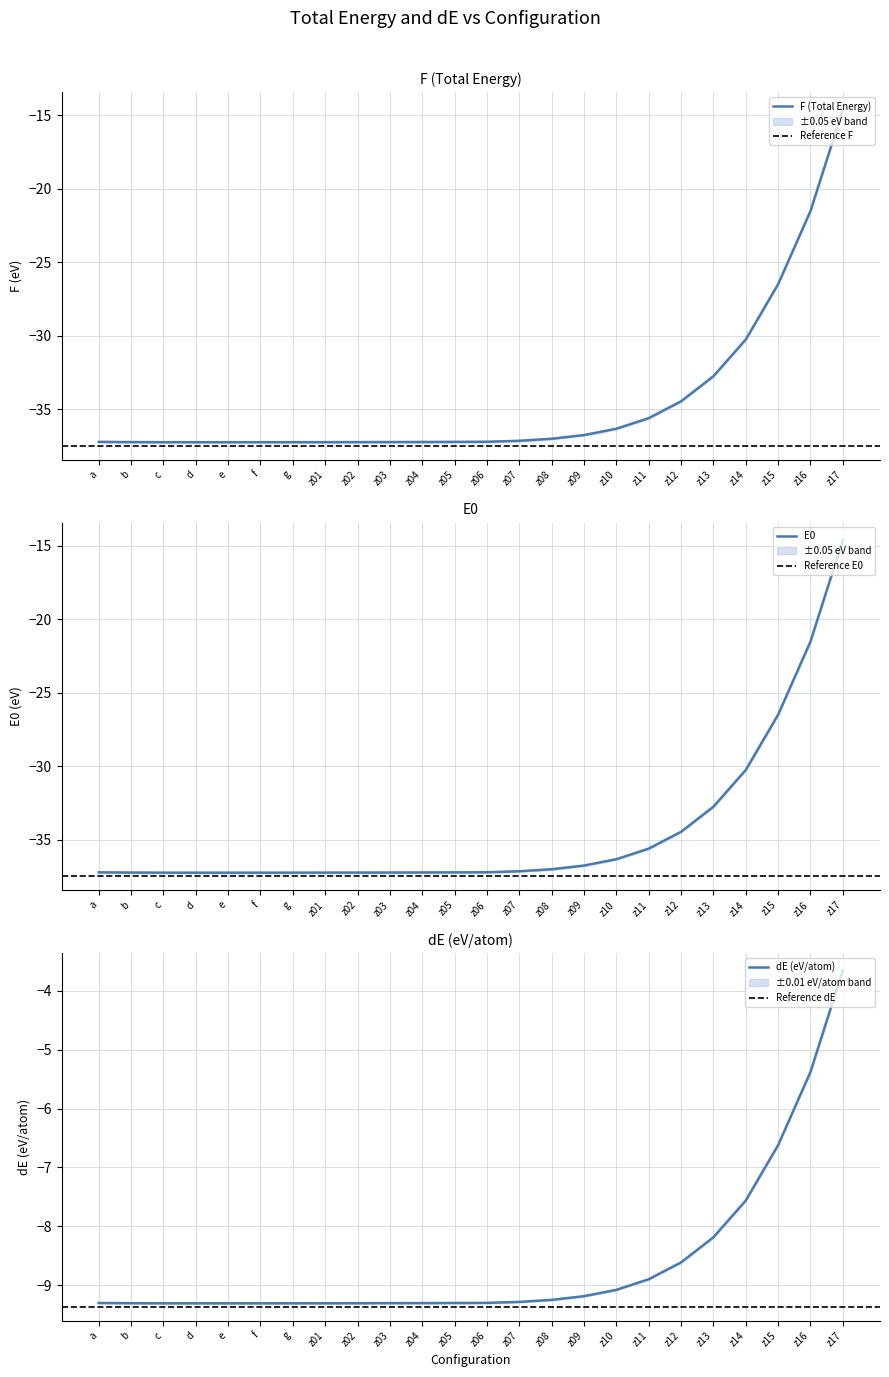

What is the label of the 9th point from the right?

z09